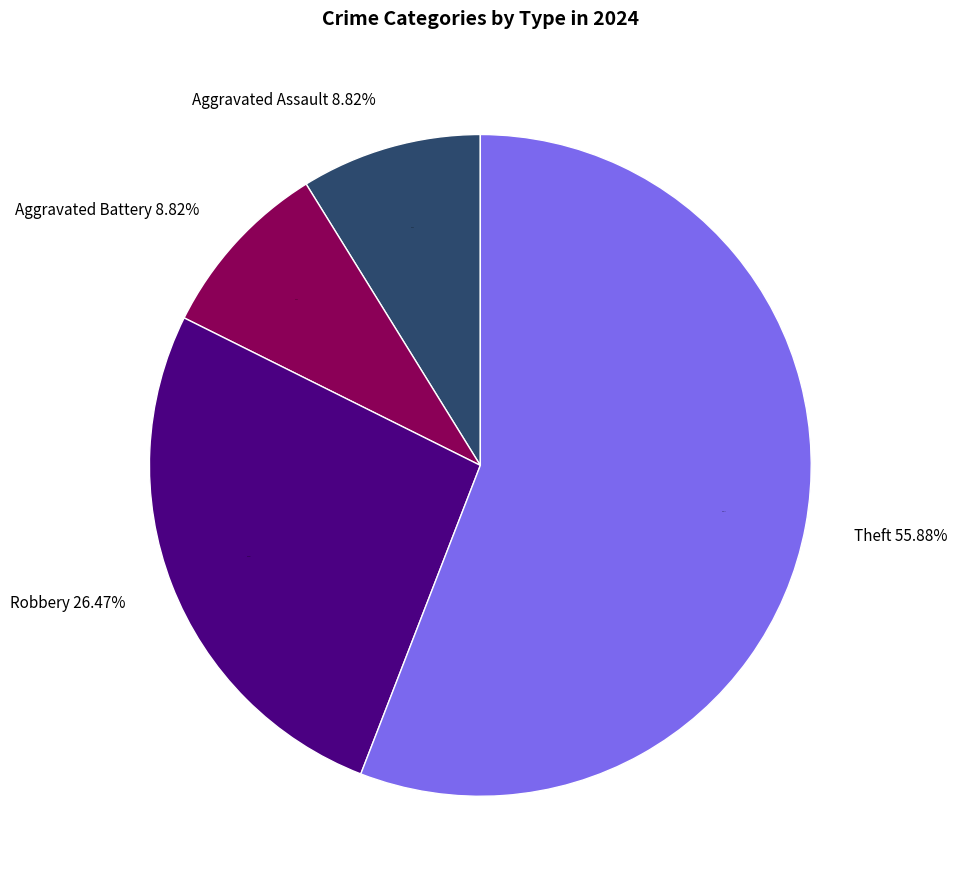

To the nearest percent, what portion does Aggravated Assault represent?

9%